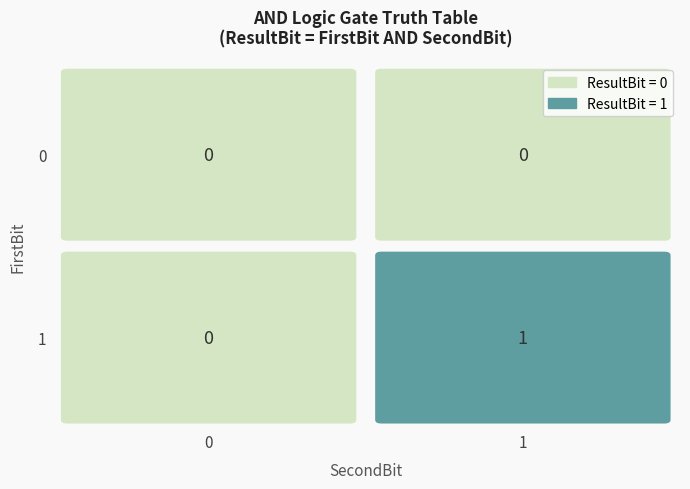

Reading left to right, list all the values displayed in this chart.

0: 0=0	1=0
1: 0=0	1=1